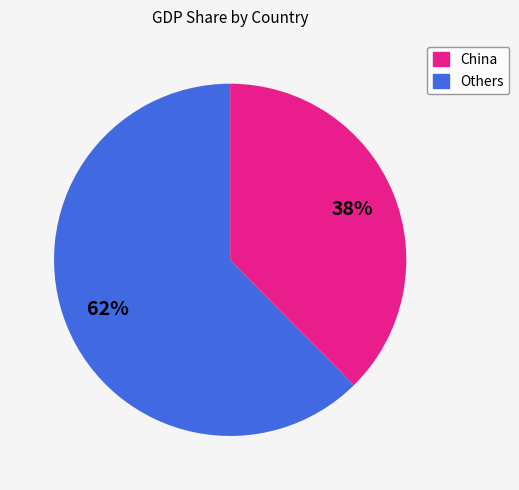

Does any single category account for the majority?

Yes